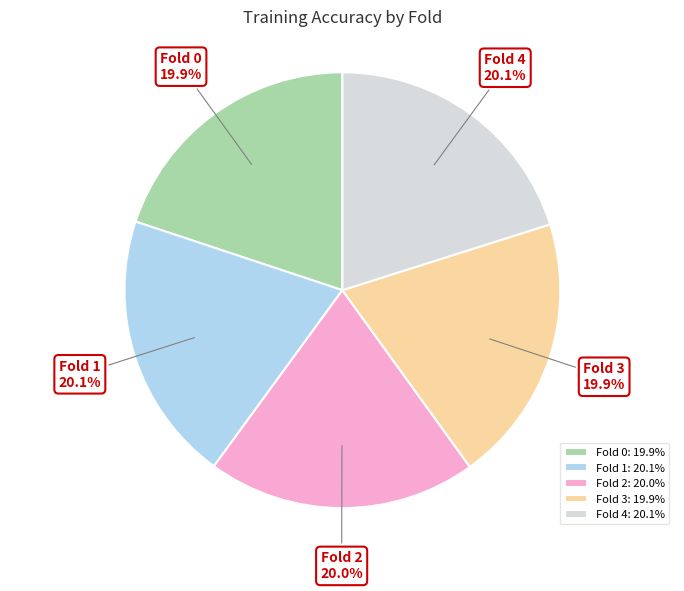

True or false: Fold 1 accounts for 20% of the total.

True